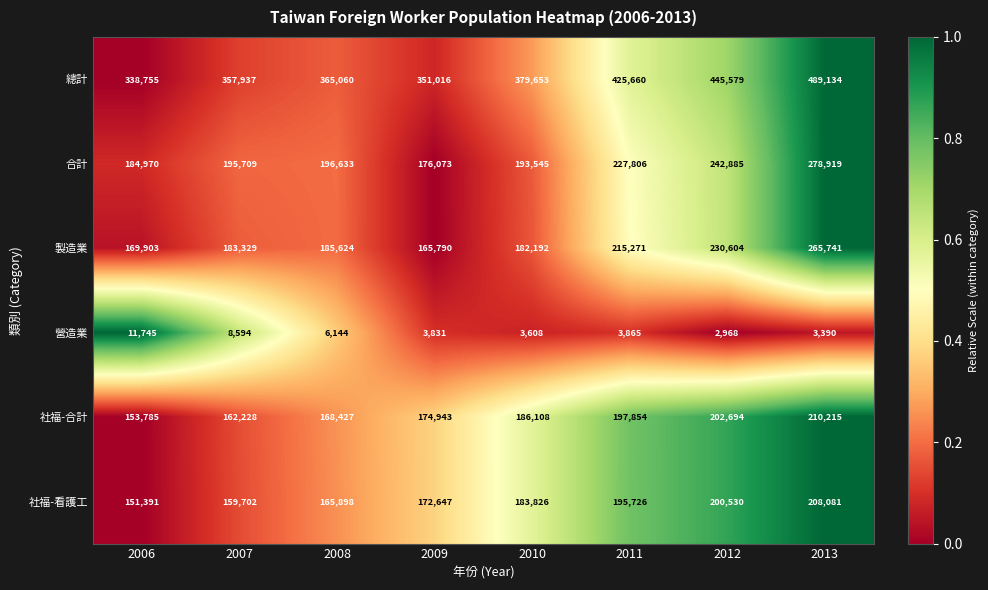

At which label does 營造業 first exceed 3865?

2006